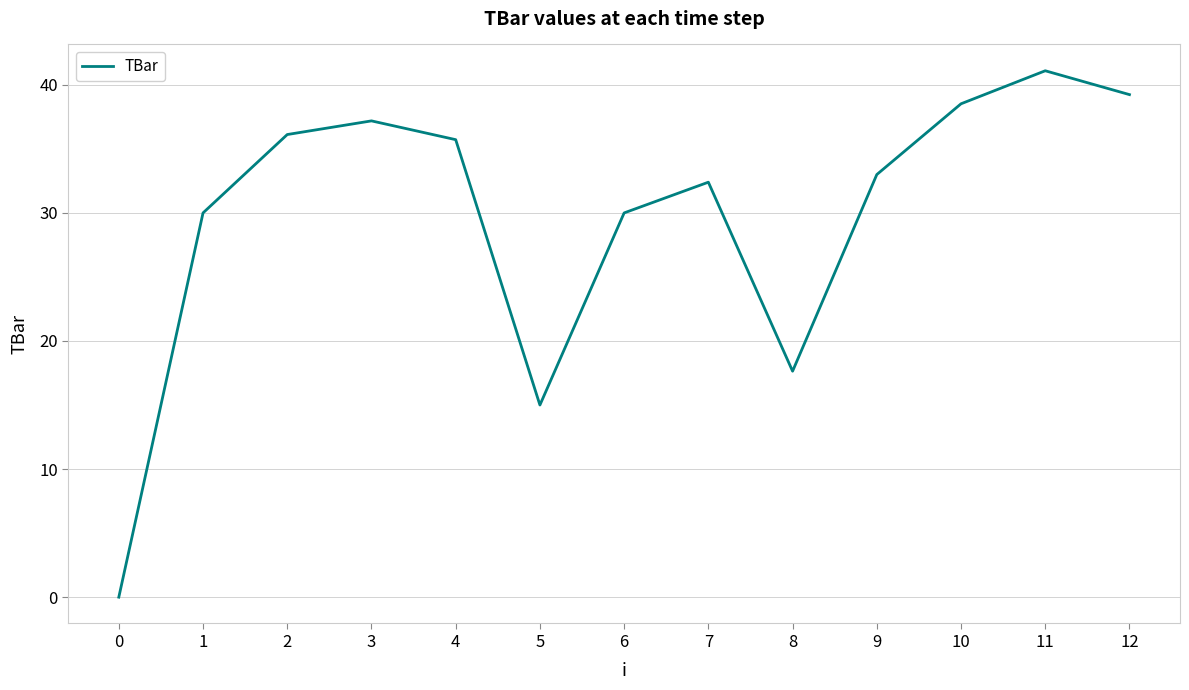

Approximately how many times larger is the value at 10 compared to 3?

1.0